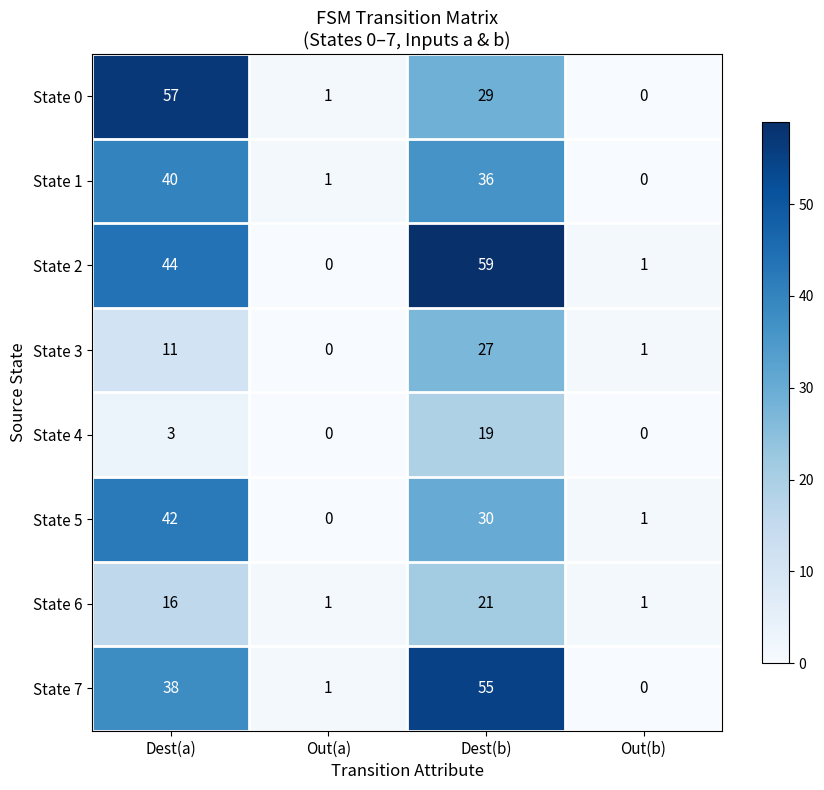

Which category has the lowest value in the State 7 series?

Out(b)